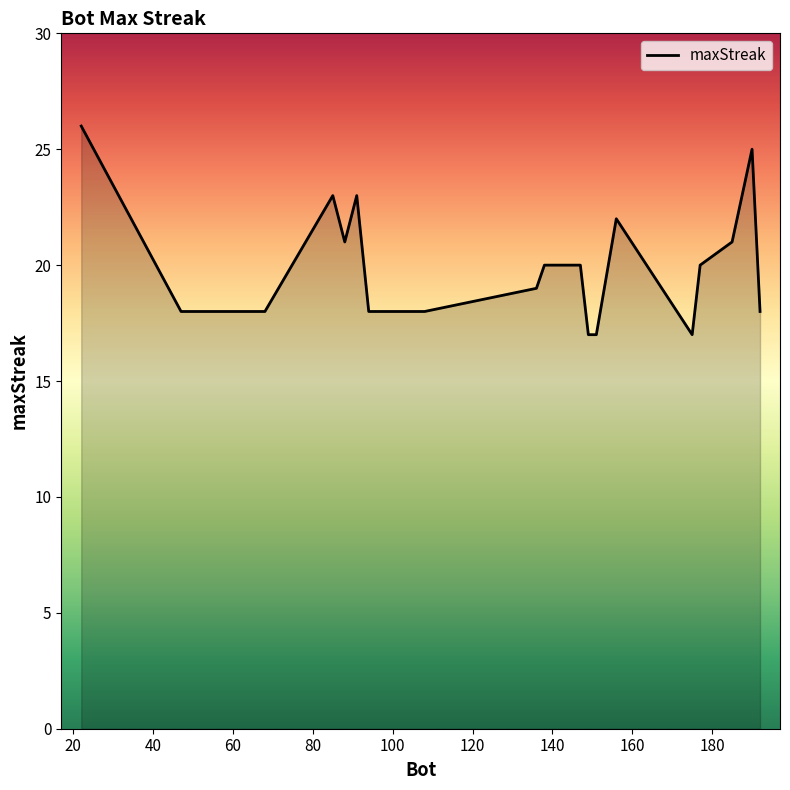

What is the greatest value displayed?

26